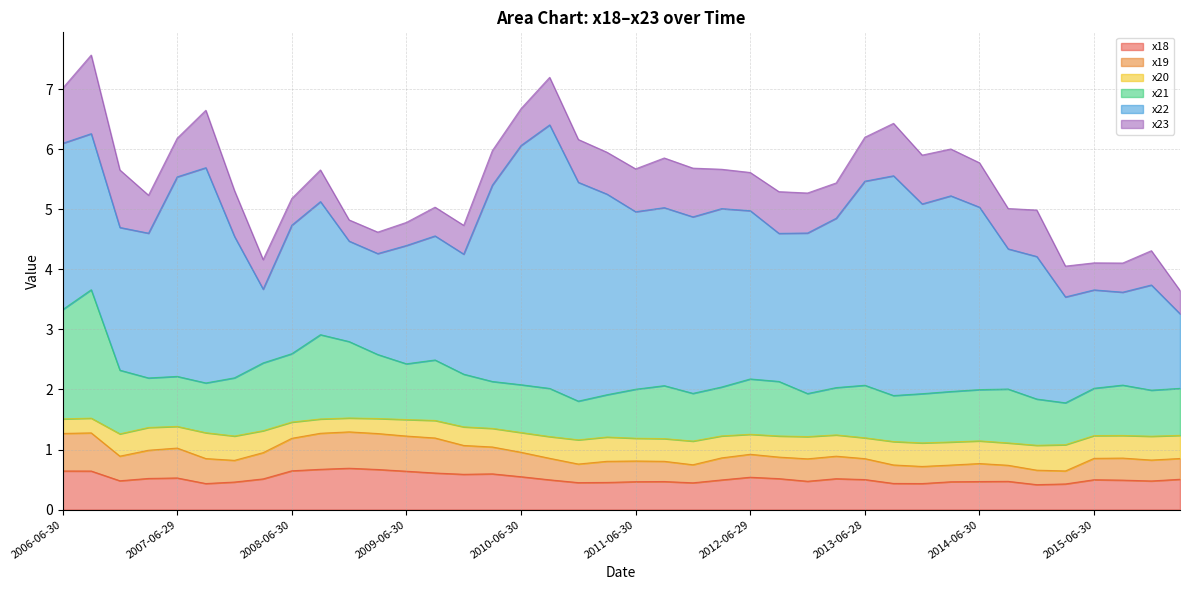

Which series has the widest spread of values?

x22